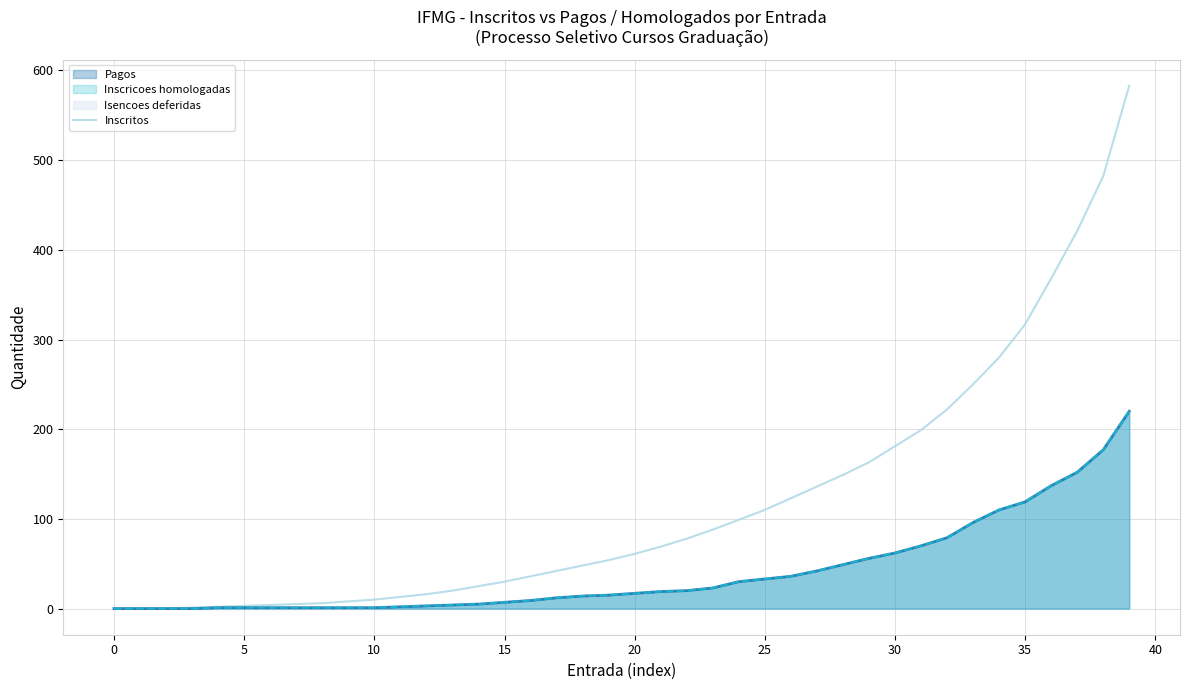

What is the value of the 29th point from the left?

149